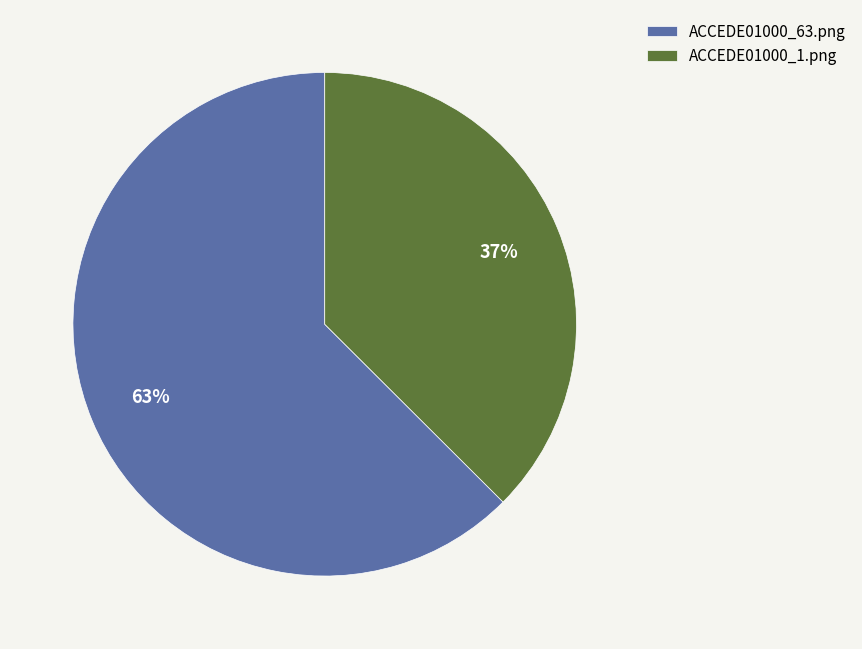

Count the number of slices in the pie.

2